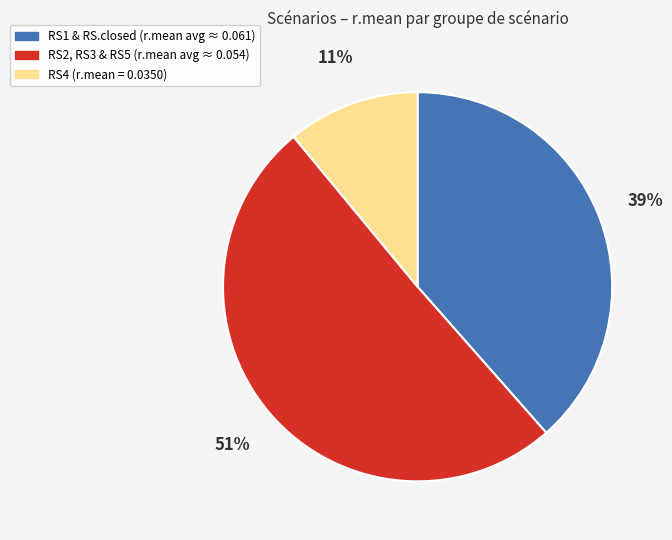

To the nearest percent, what is the difference between the largest and smallest slice percentages?

40%